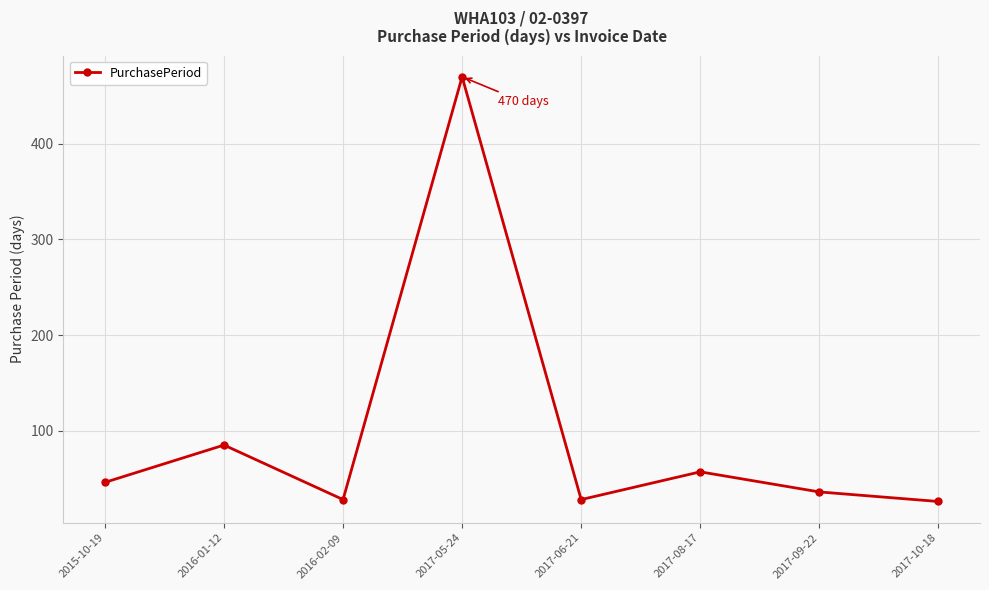

What is the minimum value shown in the chart?

26